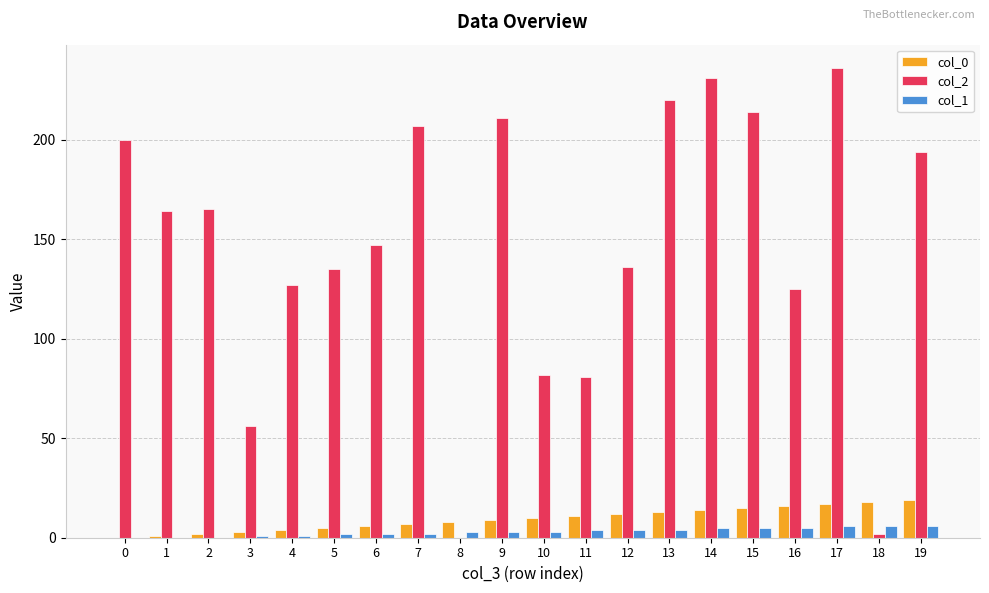

At which category does the chart reach its peak across all series?

17